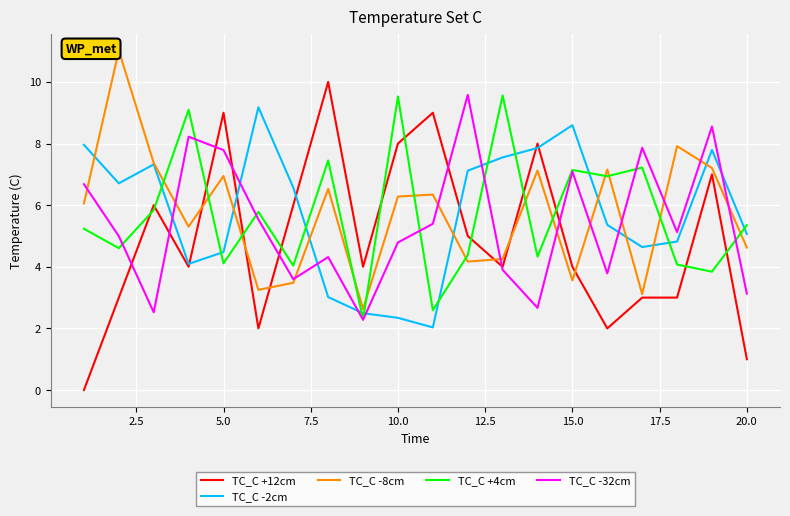

Which series has the largest range (max minus min)?

TC_C +12cm